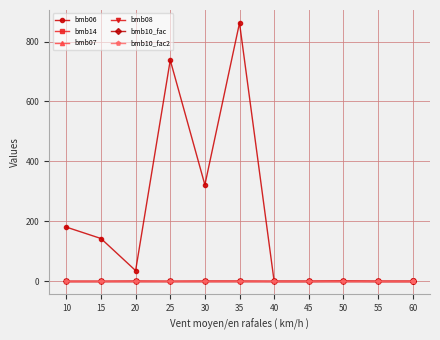

At how many categories does at least one series exceed 76?

5